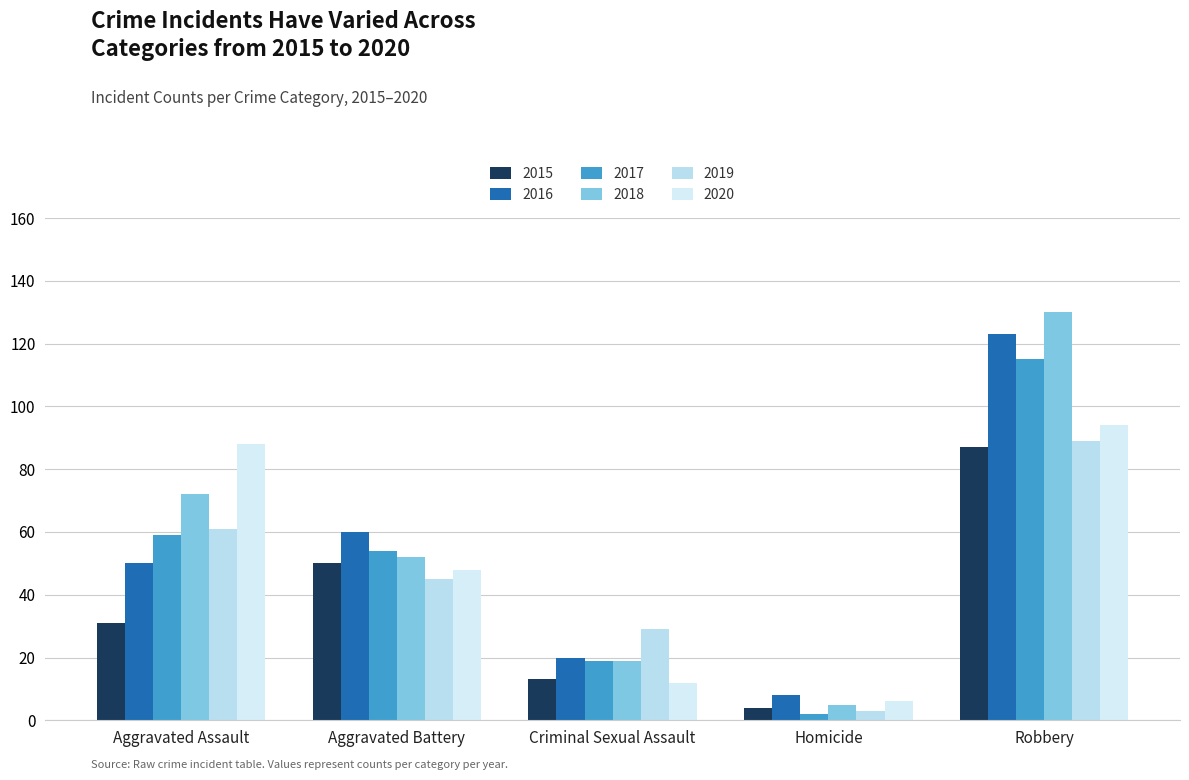

The 2020 series shows 74 at Aggravated Battery. True or false?

False